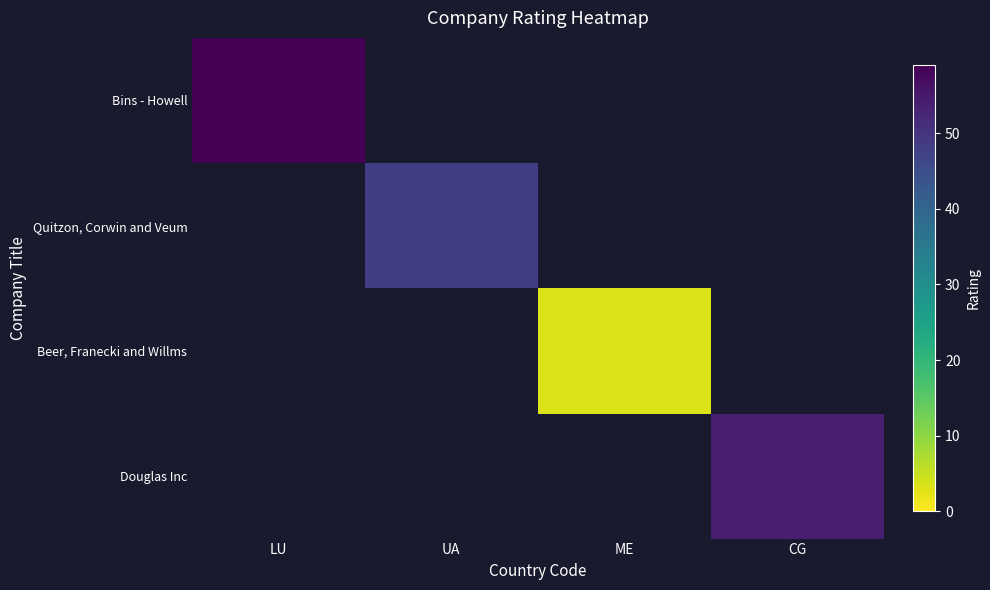

Is the value of Quitzon, Corwin and Veum at CG greater than the value of Bins - Howell at CG?

No